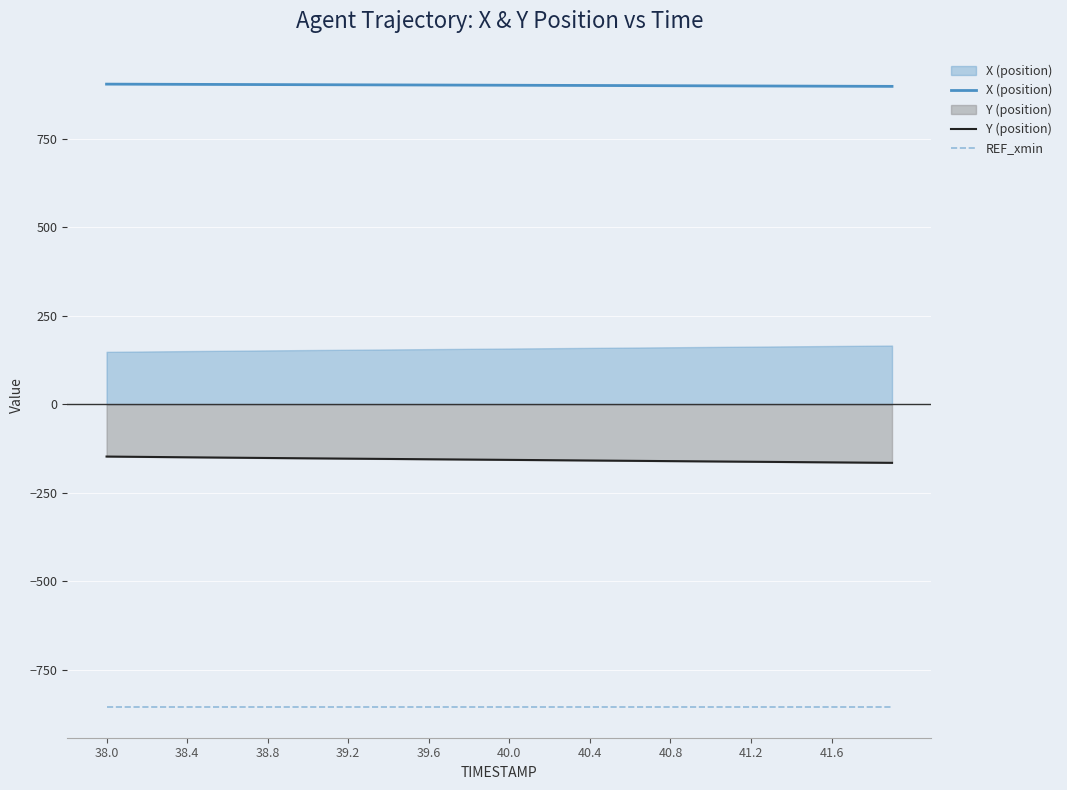

True or false: REF_xmin and Y (position) intersect in this chart.

False